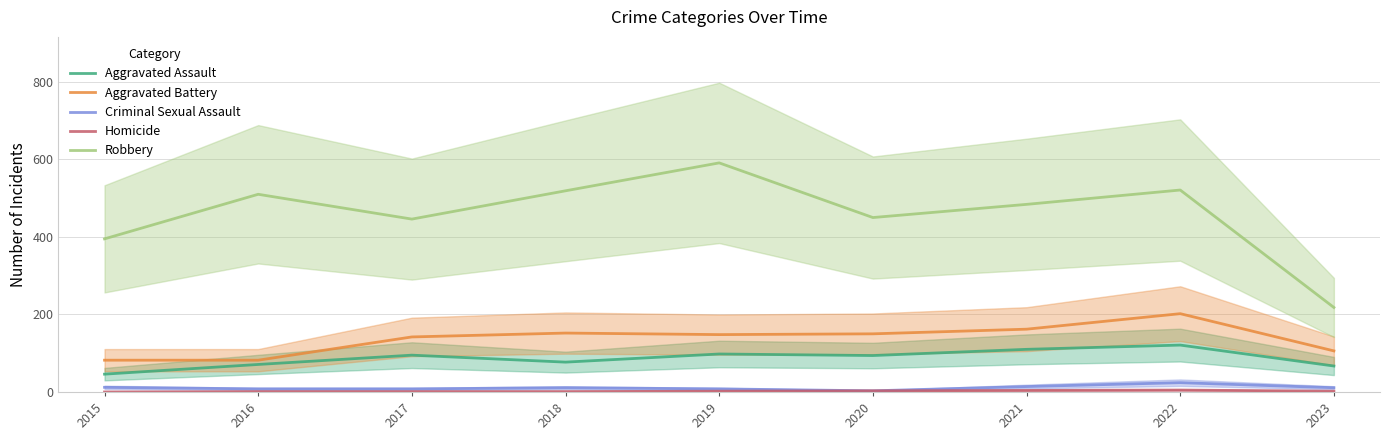

What are all the series names shown in the legend?

Aggravated Assault, Aggravated Battery, Criminal Sexual Assault, Homicide, Robbery